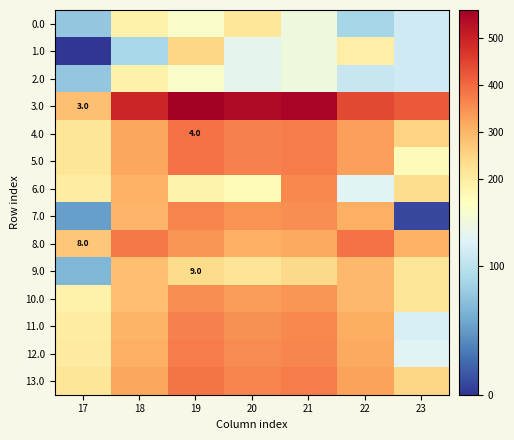

What is the total value across all series at 18?

4084.7